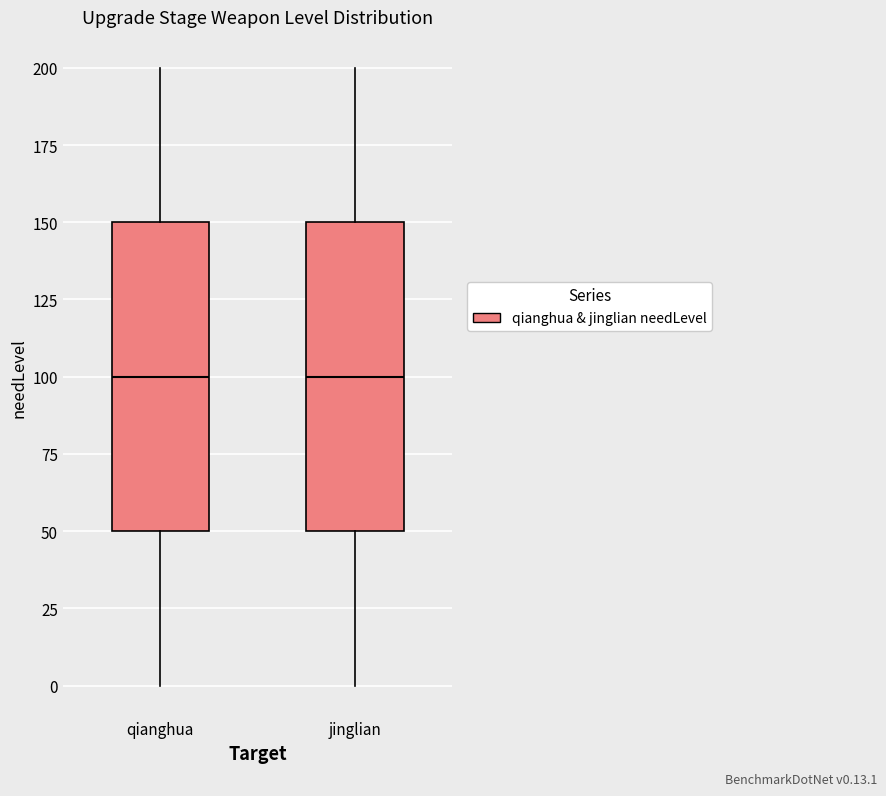

Reading left to right, read every box against the y-axis: the position of its median line, the range the box covers, and the ends of its whiskers. The values are not printed on the chart, so give them approximately, as read against the axis.

qianghua: median 100, box 50 to 150, whiskers 0 to 200
jinglian: median 100, box 50 to 150, whiskers 0 to 200